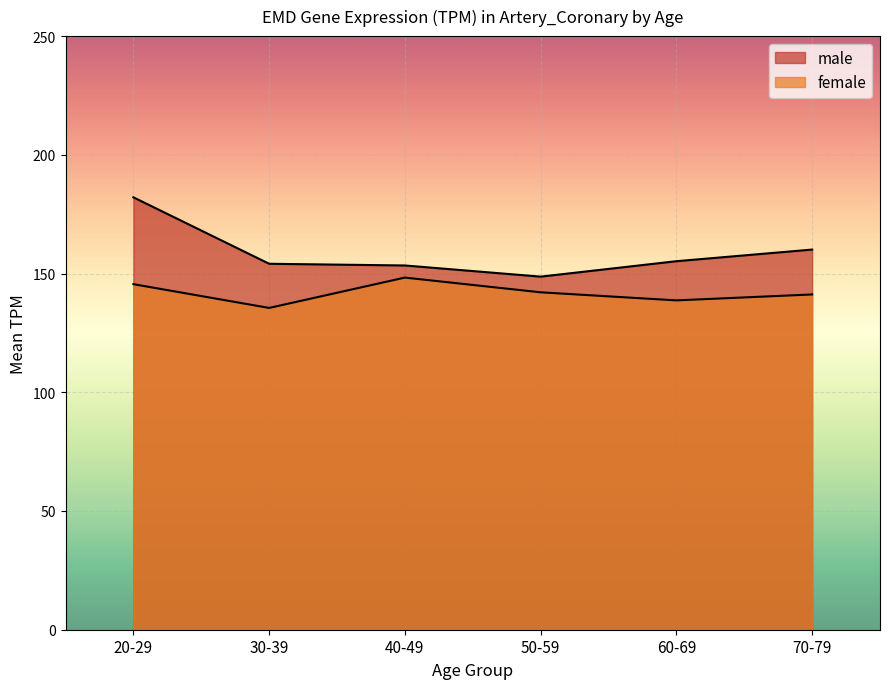

True or false: female and male intersect in this chart.

False